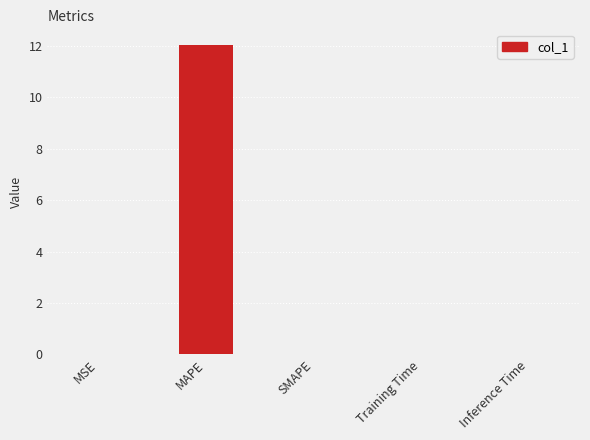

Are the bars horizontal?

No